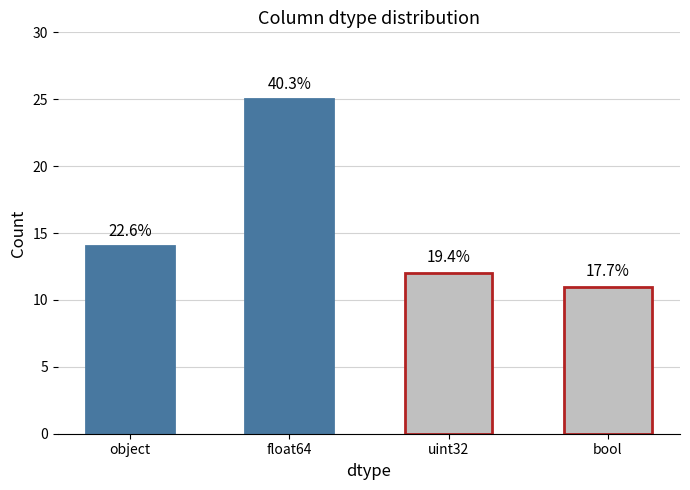

Does the chart contain any negative values?

No